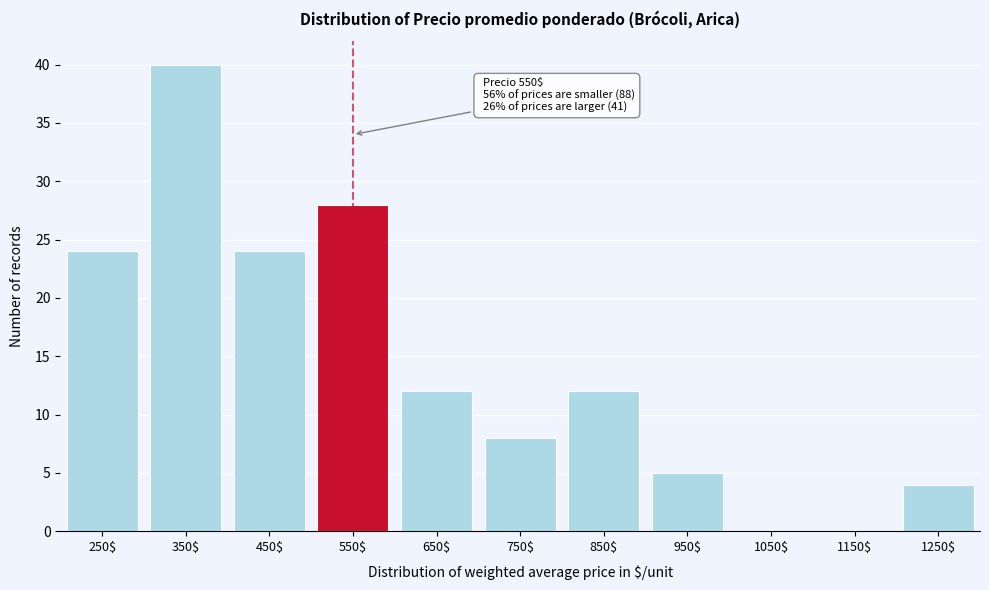

The value at 750$ is 5. True or false?

False